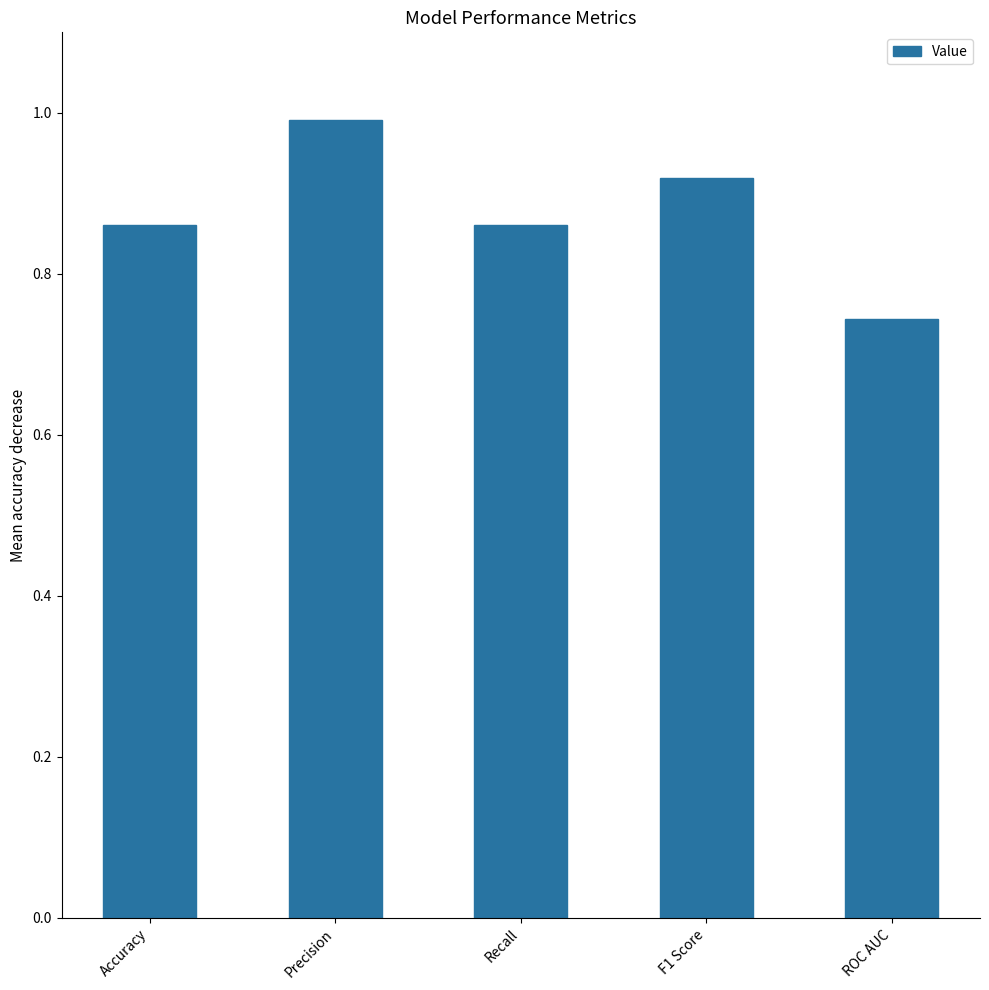

Which category has the lowest value across all series?

ROC AUC